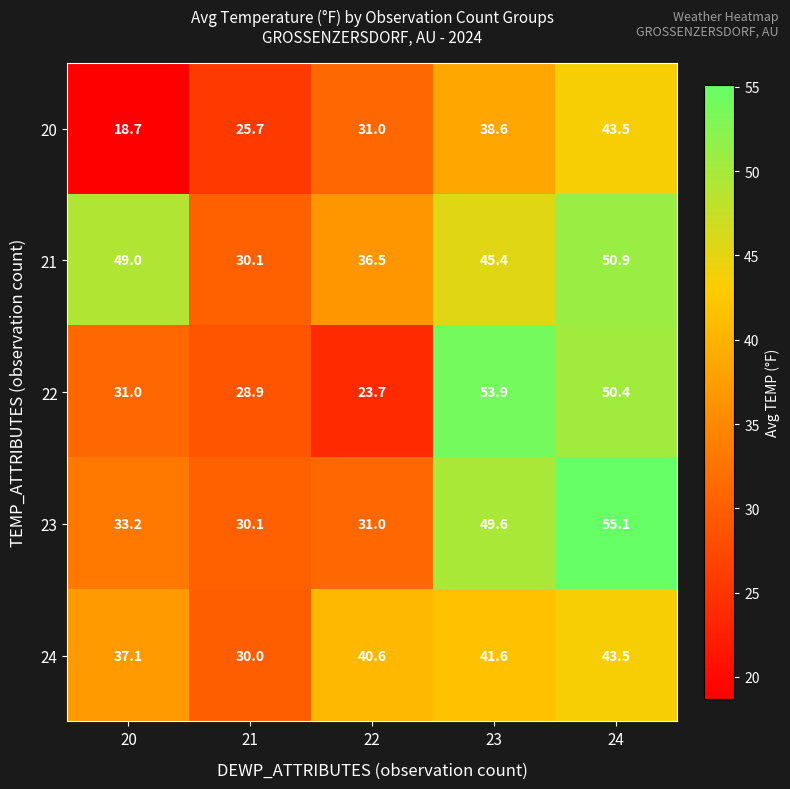

What is the difference between the maximum and minimum values in the 22 series?

30.2